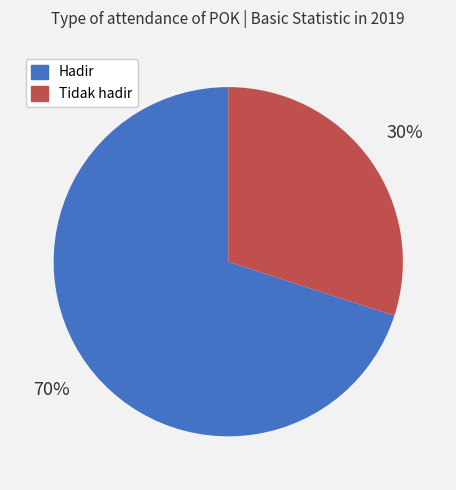

Count the number of slices in the pie.

2